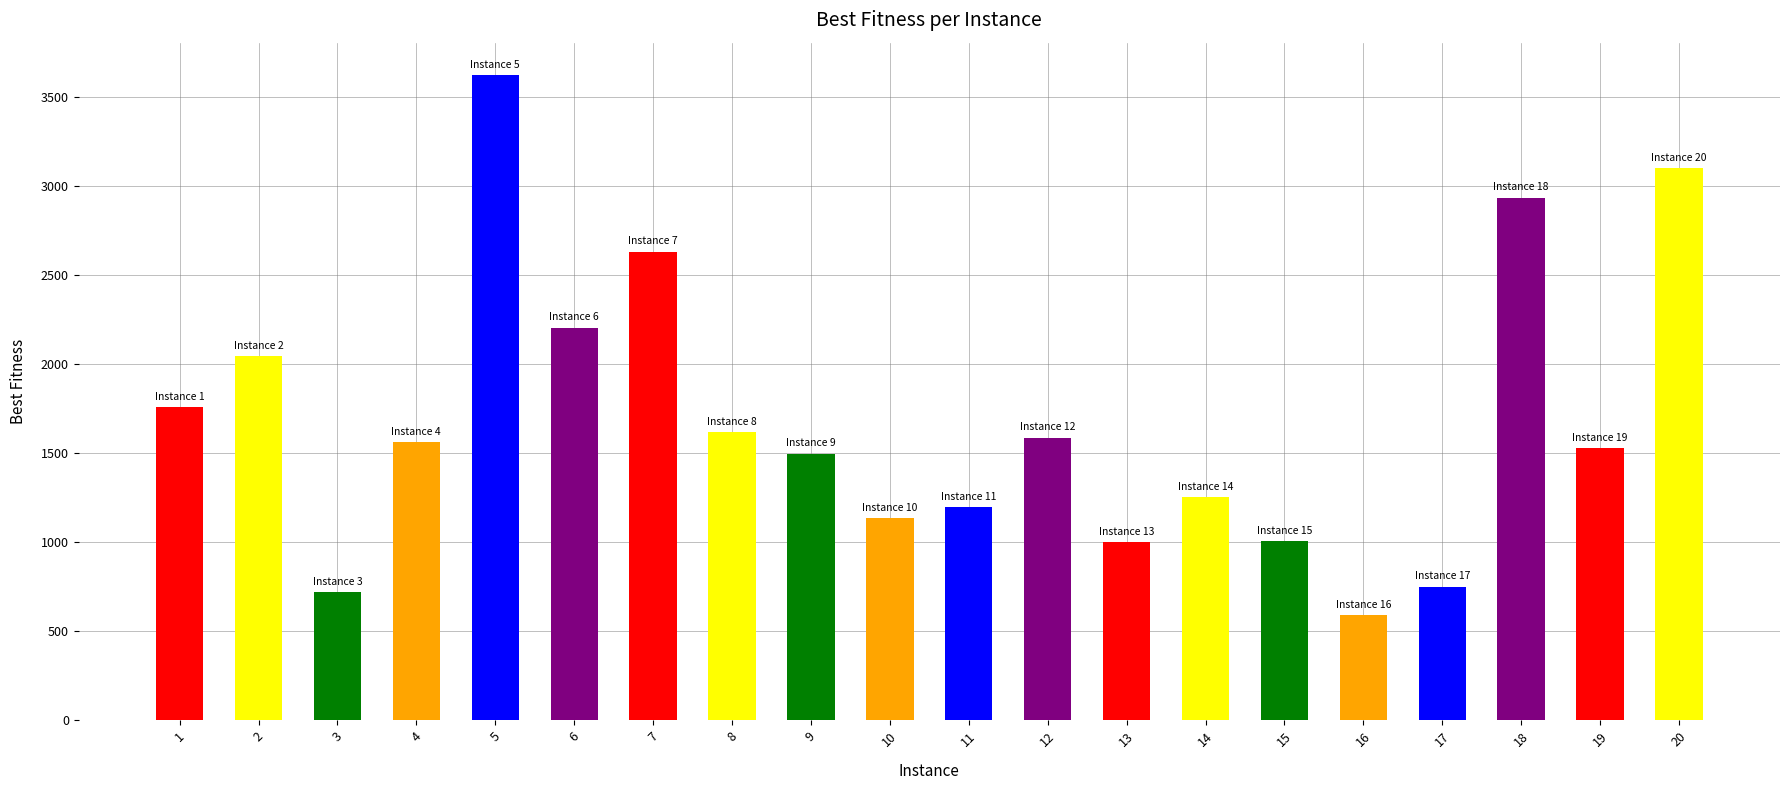

Which has a higher value, 10 or 1?

1